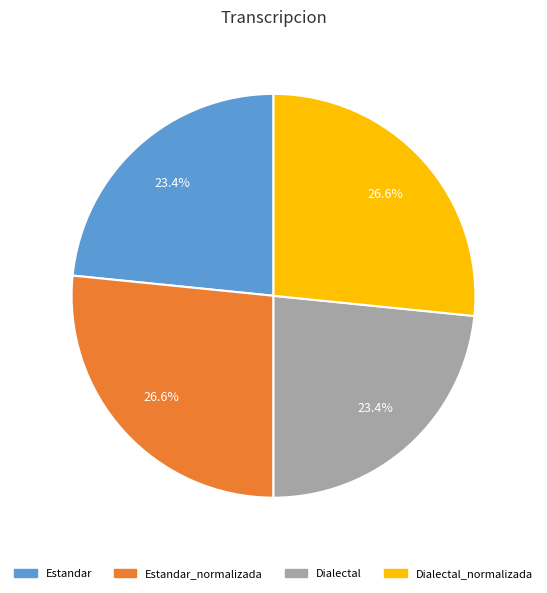

Does any single category account for the majority?

No